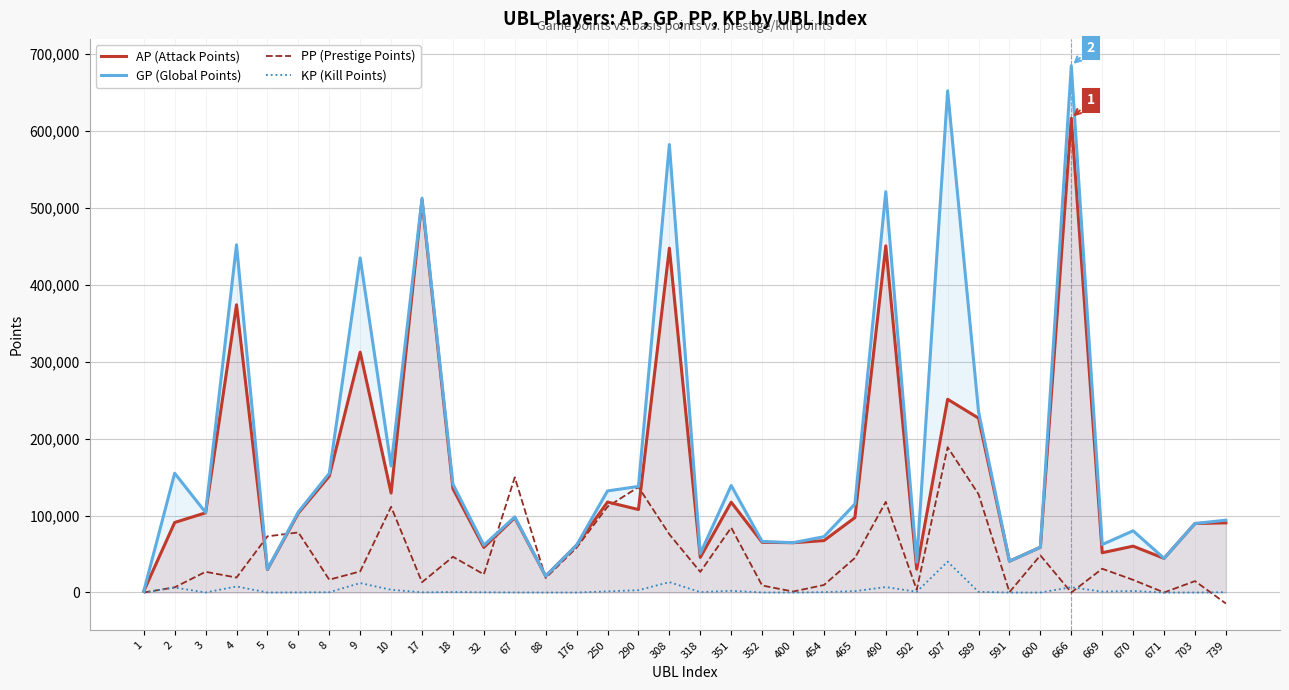

What is the average value of the PP (Prestige Points) series?

47327.5